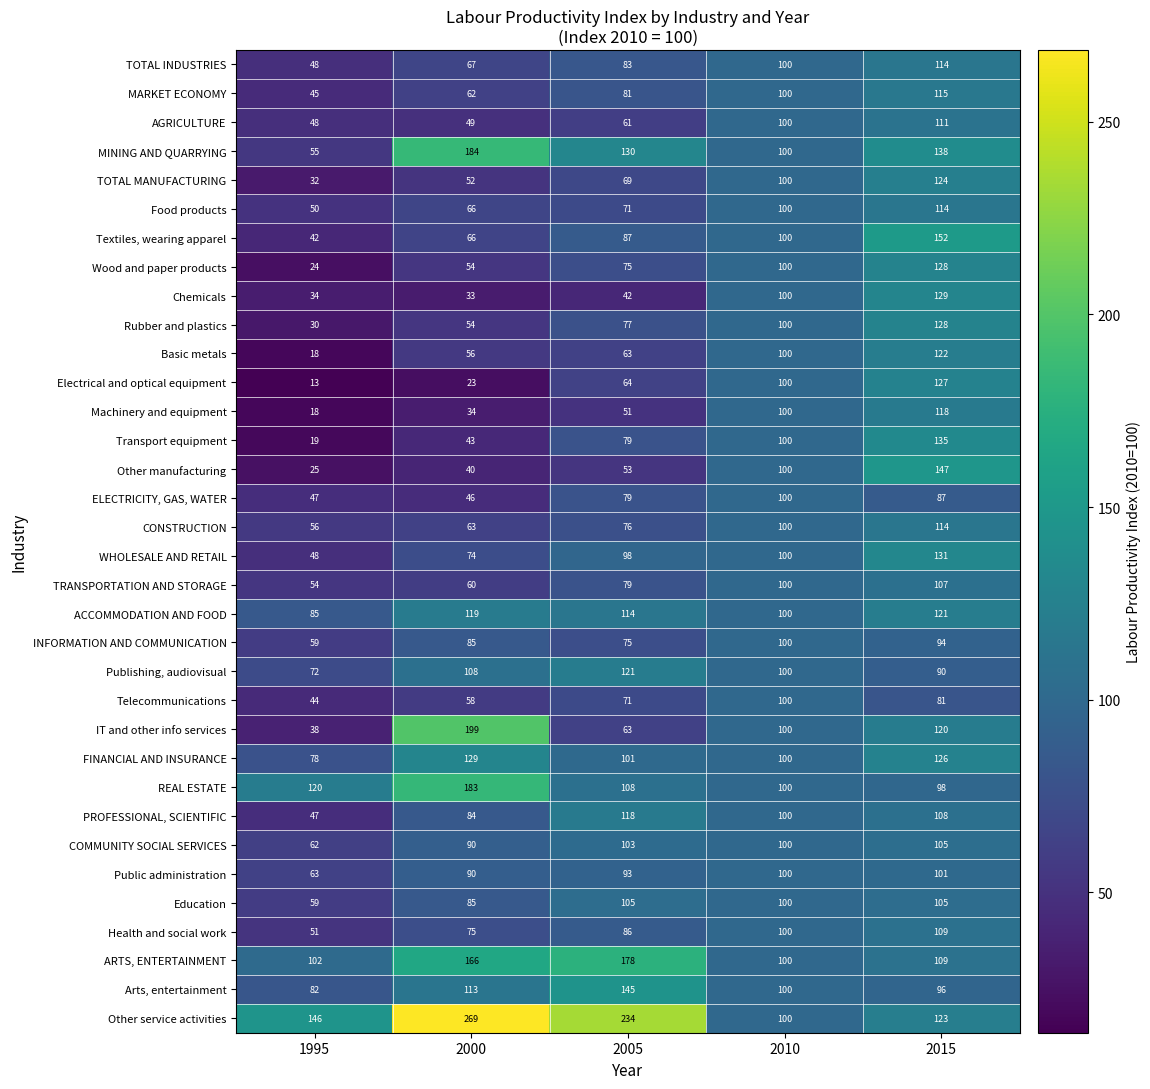

At which category does the chart reach its peak across all series?

2000